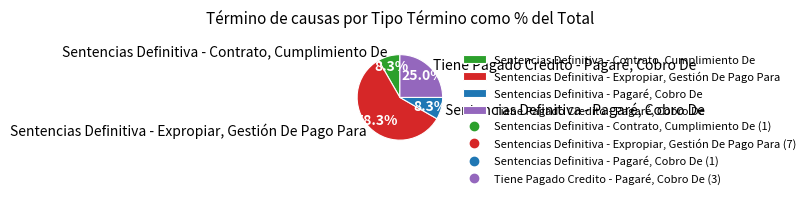

What percentage is the Sentencias Definitiva - Expropiar, Gestión De Pago Para slice, to the nearest percent?

58%